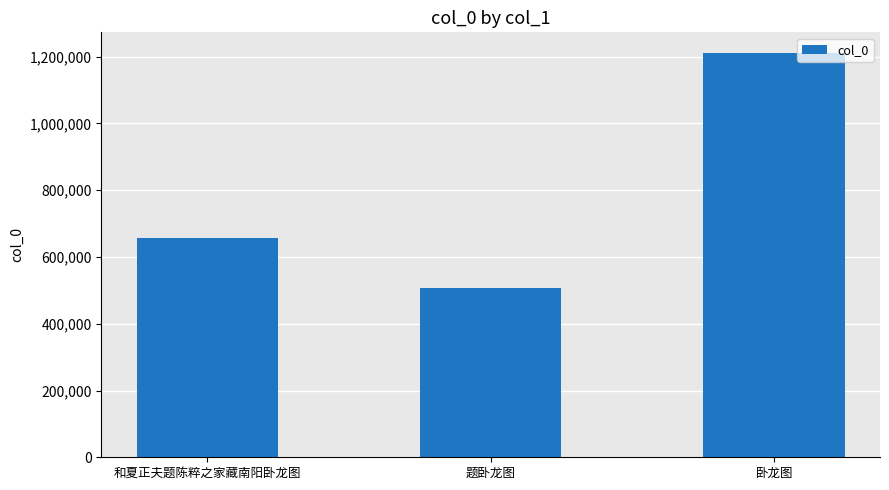

Is it true that the value at 卧龙图 is 1615585?

False